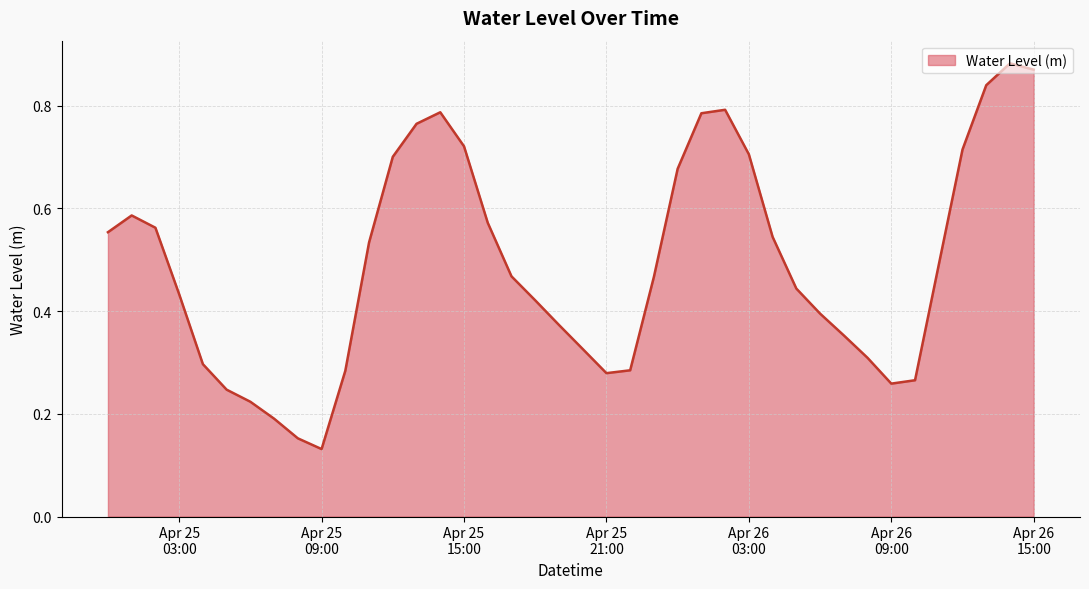

What is the sum of all values?

19.7